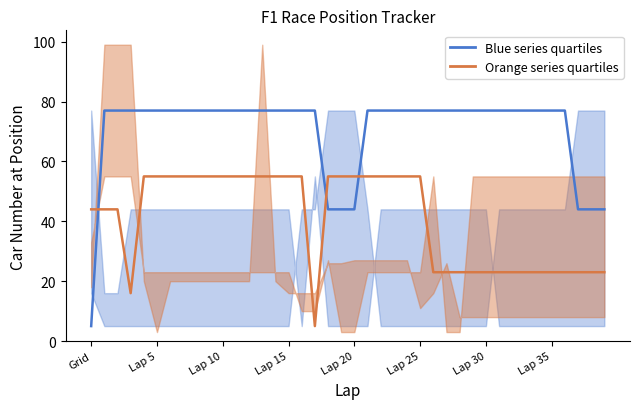

What is the label of the 11th point from the right?

29